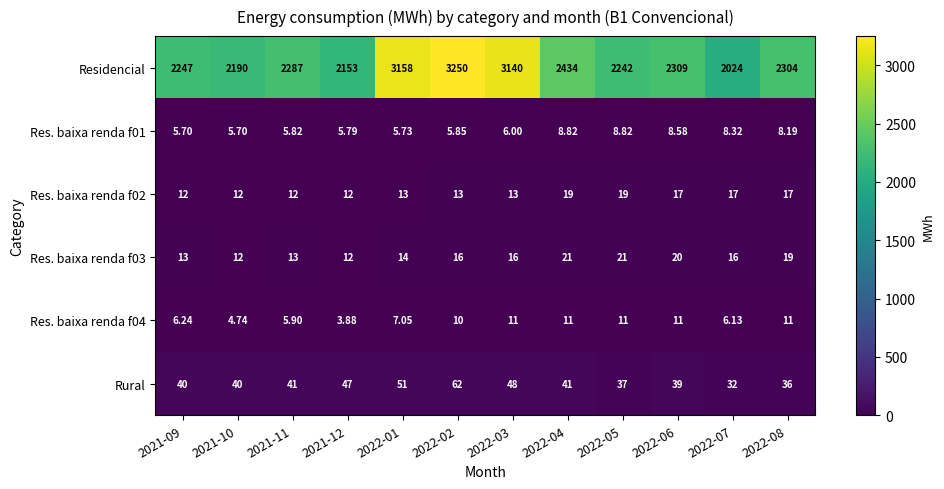

Between 2021-12 and 2022-06, which series saw the biggest shift?

Residencial